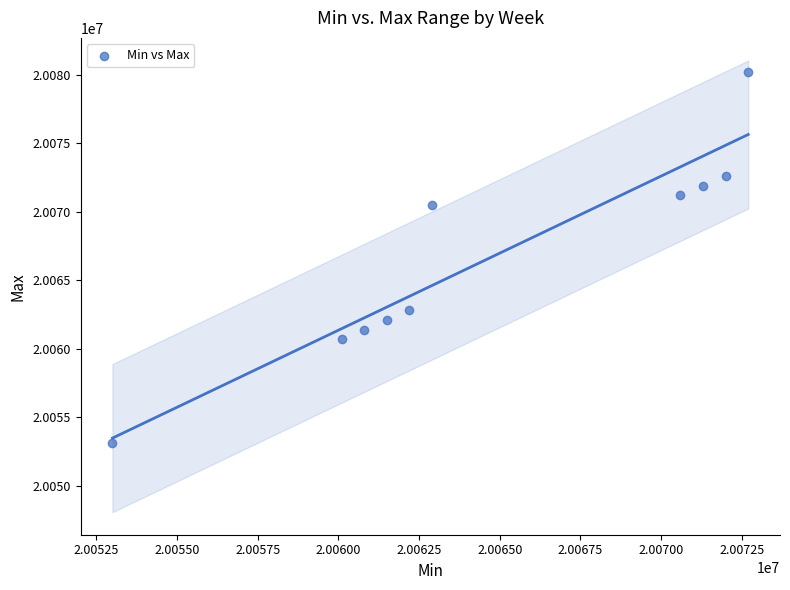

What is the range of Y values (max minus min)?

27100